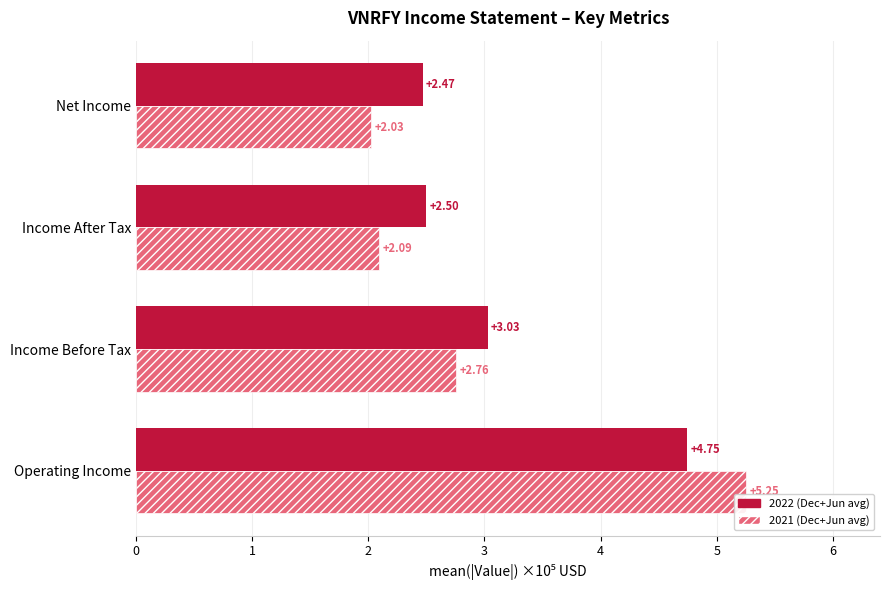

Which series has the widest spread of values?

2021 (Dec+Jun avg)